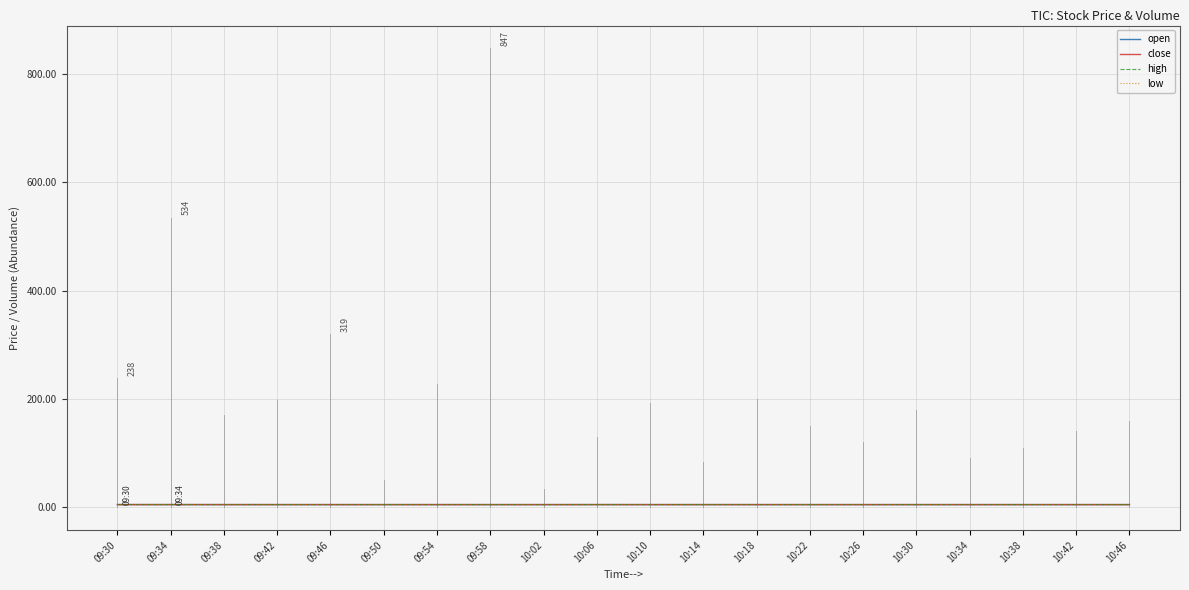

Is it true that close equals 4.8 at 10:30?

True